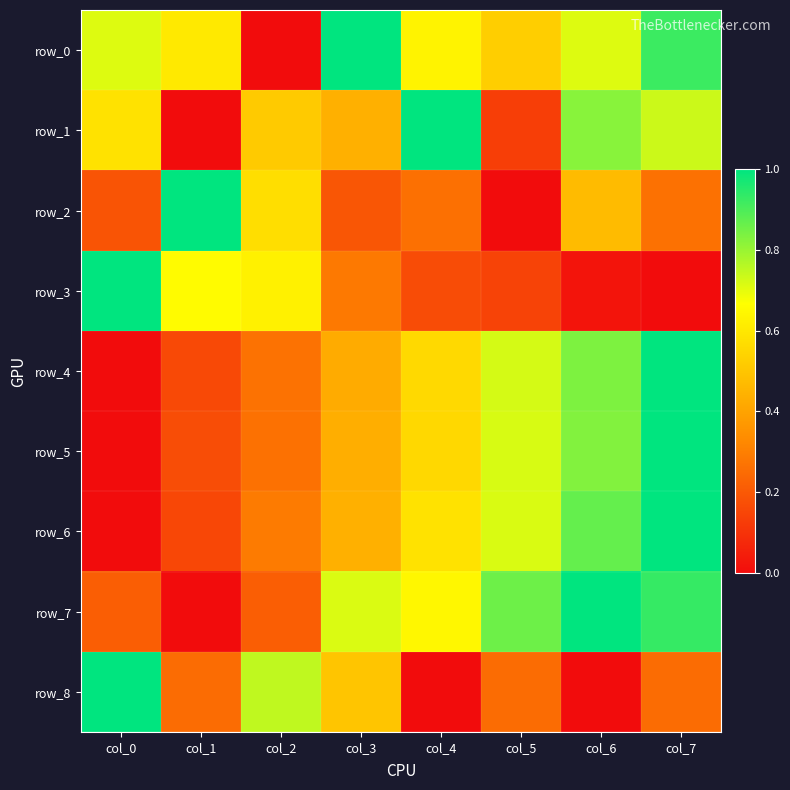

How many categories are shown in the chart?

8